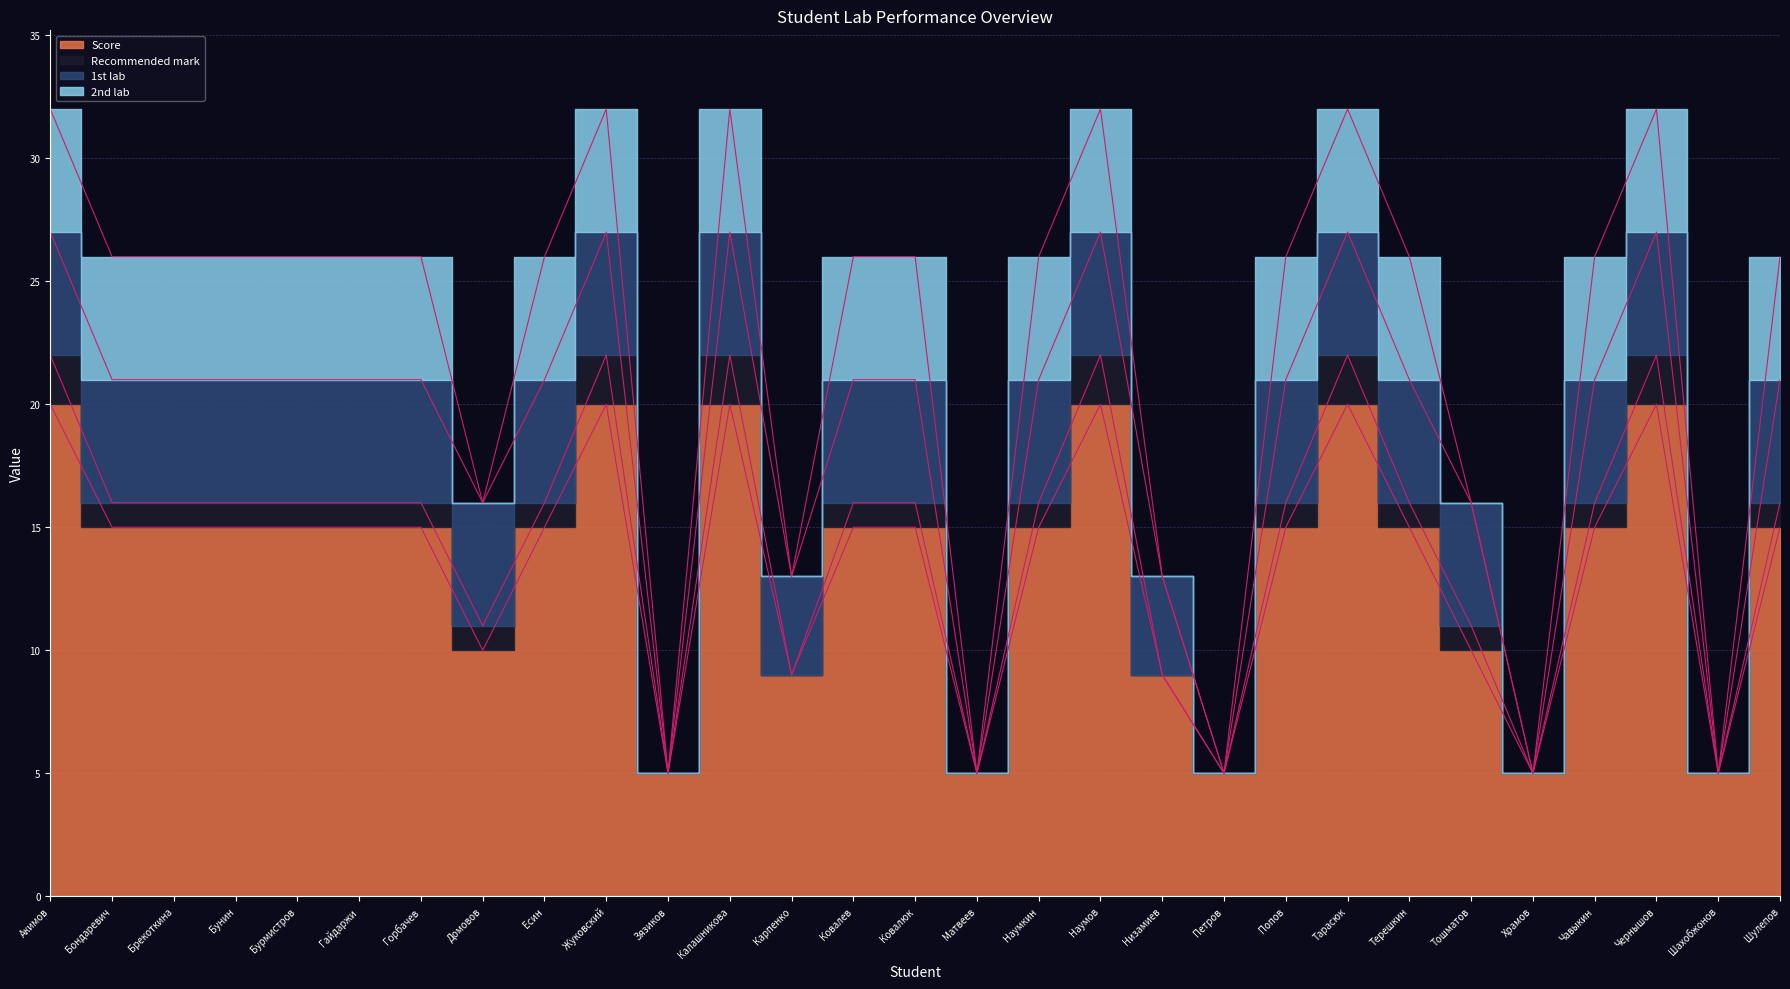

Reading left to right, what are all the values shown in this chart?

Score: Акимов=20	Бондаревич=15	Брекоткина=15	Бунин=15	Бурмистров=15	Гайдаржи=15	Горбачев=15	Домовов=10	Есин=15	Жуковский=20	Зязиков=5	Калашникова=20	Карпенко=9	Ковалев=15	Ковалюк=15	Матвеев=5	Наумкин=15	Наумов=20	Низамиев=9	Петров=5	Попов=15	Тарасюк=20	Терешкин=15	Тошматов=10	Храмов=5	Чавыкин=15	Чернышов=20	Шахобжонов=5	Шулепов=15
Recommended mark: Акимов=2	Бондаревич=1	Брекоткина=1	Бунин=1	Бурмистров=1	Гайдаржи=1	Горбачев=1	Домовов=1	Есин=1	Жуковский=2	Зязиков=0	Калашникова=2	Карпенко=0	Ковалев=1	Ковалюк=1	Матвеев=0	Наумкин=1	Наумов=2	Низамиев=0	Петров=0	Попов=1	Тарасюк=2	Терешкин=1	Тошматов=1	Храмов=0	Чавыкин=1	Чернышов=2	Шахобжонов=0	Шулепов=1
1st lab: Акимов=5	Бондаревич=5	Брекоткина=5	Бунин=5	Бурмистров=5	Гайдаржи=5	Горбачев=5	Домовов=5	Есин=5	Жуковский=5	Зязиков=0	Калашникова=5	Карпенко=4	Ковалев=5	Ковалюк=5	Матвеев=0	Наумкин=5	Наумов=5	Низамиев=4	Петров=0	Попов=5	Тарасюк=5	Терешкин=5	Тошматов=5	Храмов=0	Чавыкин=5	Чернышов=5	Шахобжонов=0	Шулепов=5
2nd lab: Акимов=5	Бондаревич=5	Брекоткина=5	Бунин=5	Бурмистров=5	Гайдаржи=5	Горбачев=5	Домовов=0	Есин=5	Жуковский=5	Зязиков=0	Калашникова=5	Карпенко=0	Ковалев=5	Ковалюк=5	Матвеев=0	Наумкин=5	Наумов=5	Низамиев=0	Петров=0	Попов=5	Тарасюк=5	Терешкин=5	Тошматов=0	Храмов=0	Чавыкин=5	Чернышов=5	Шахобжонов=0	Шулепов=5